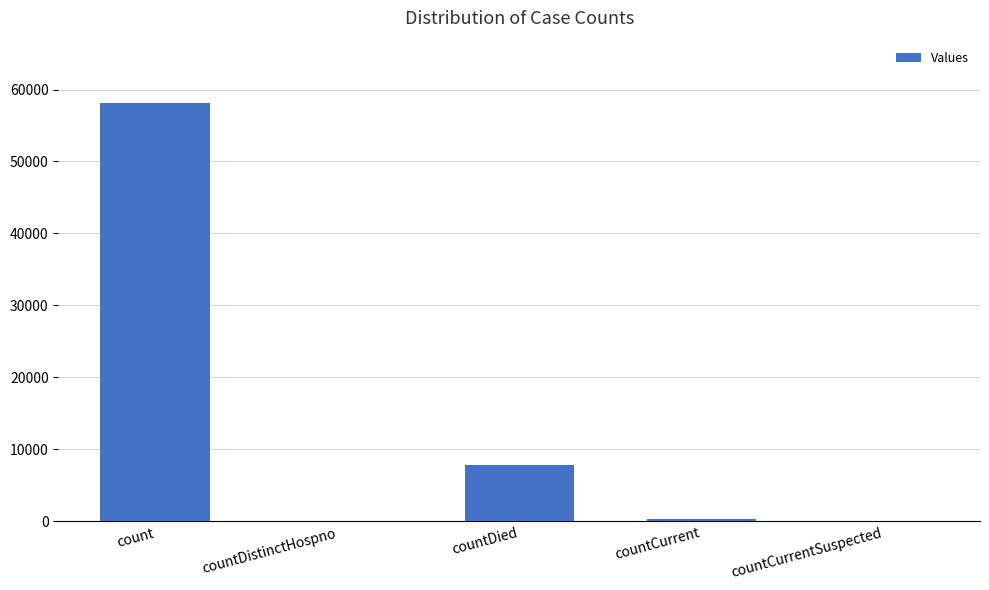

At which category does the chart reach its peak across all series?

count